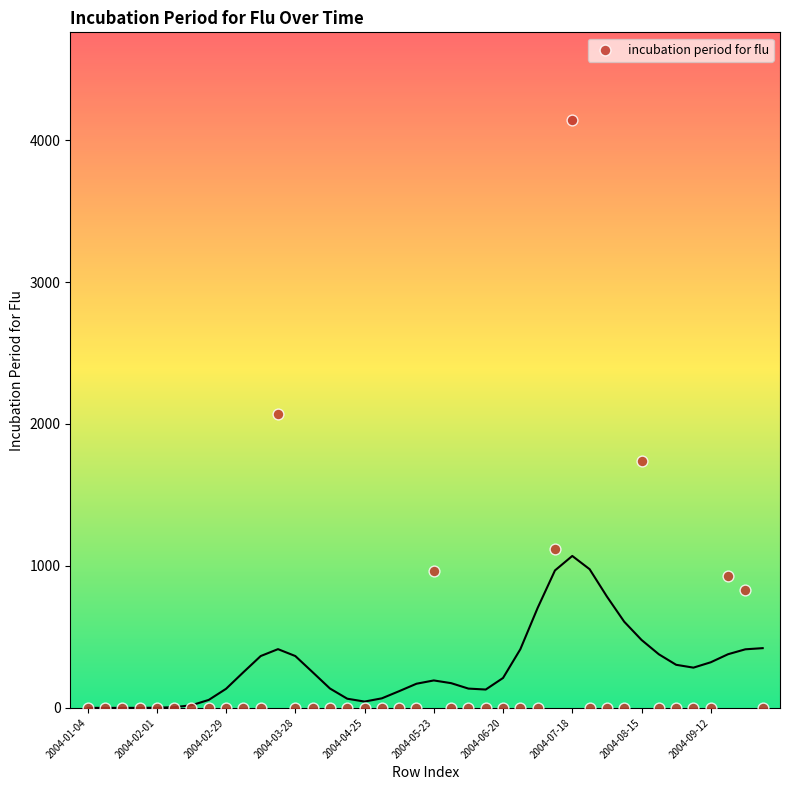

What is the range of Y values (max minus min)?

4138.3